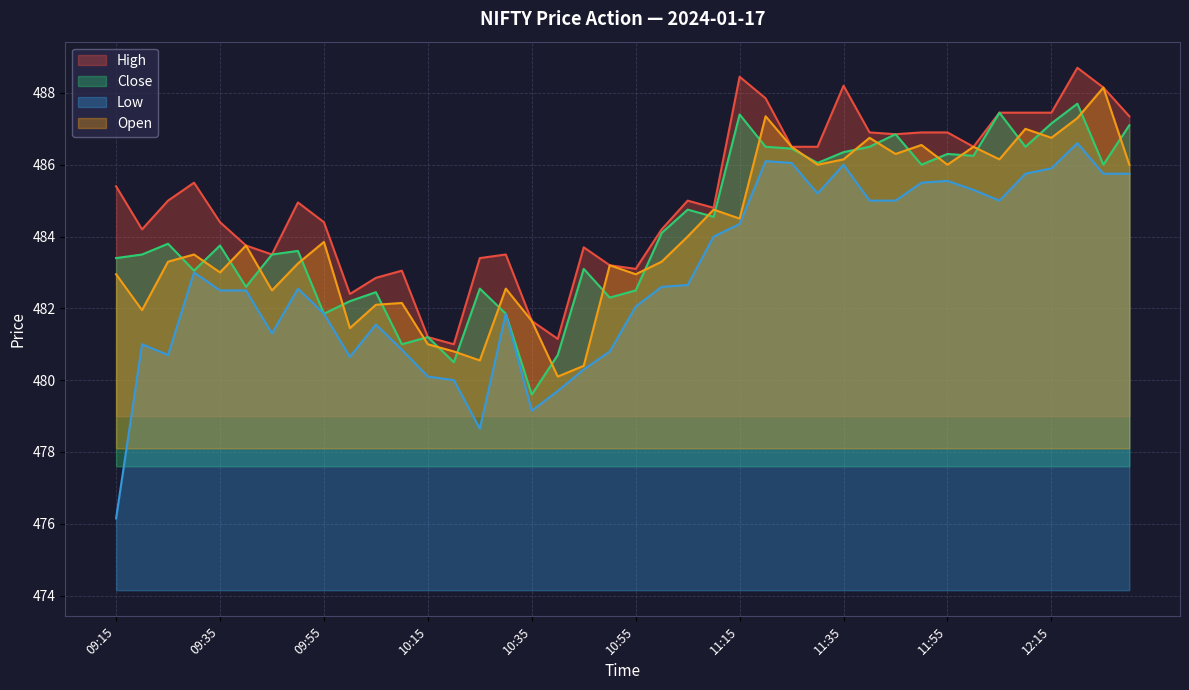

True or false: High has a value of 487.4 at 12:30.

True